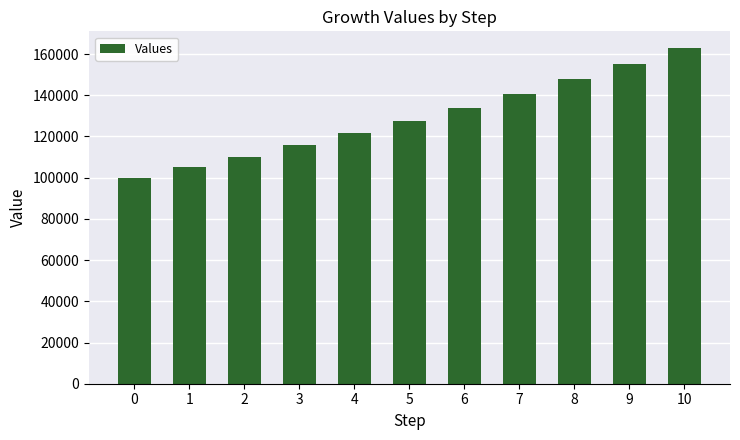

Where does the data first go above 127628?

5